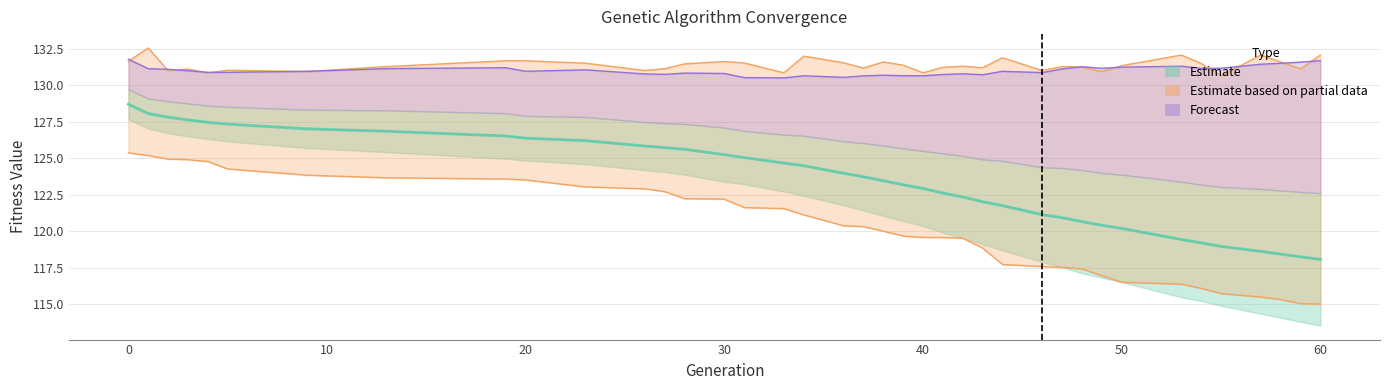

At which category is the sum across all series the highest?

1